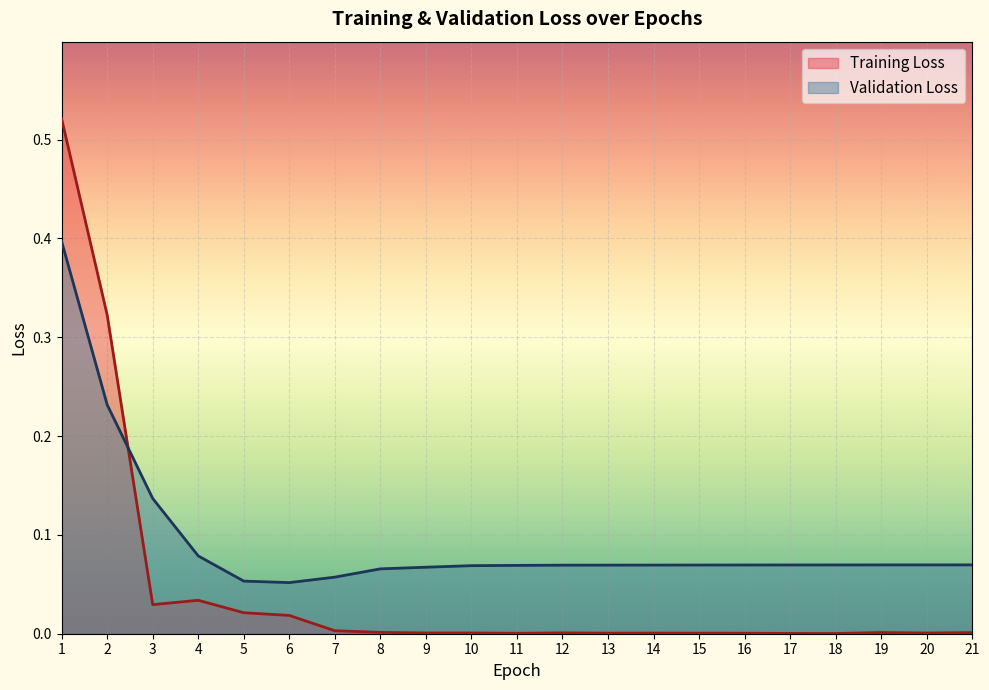

What is the lowest value of the Validation Loss series?

0.1